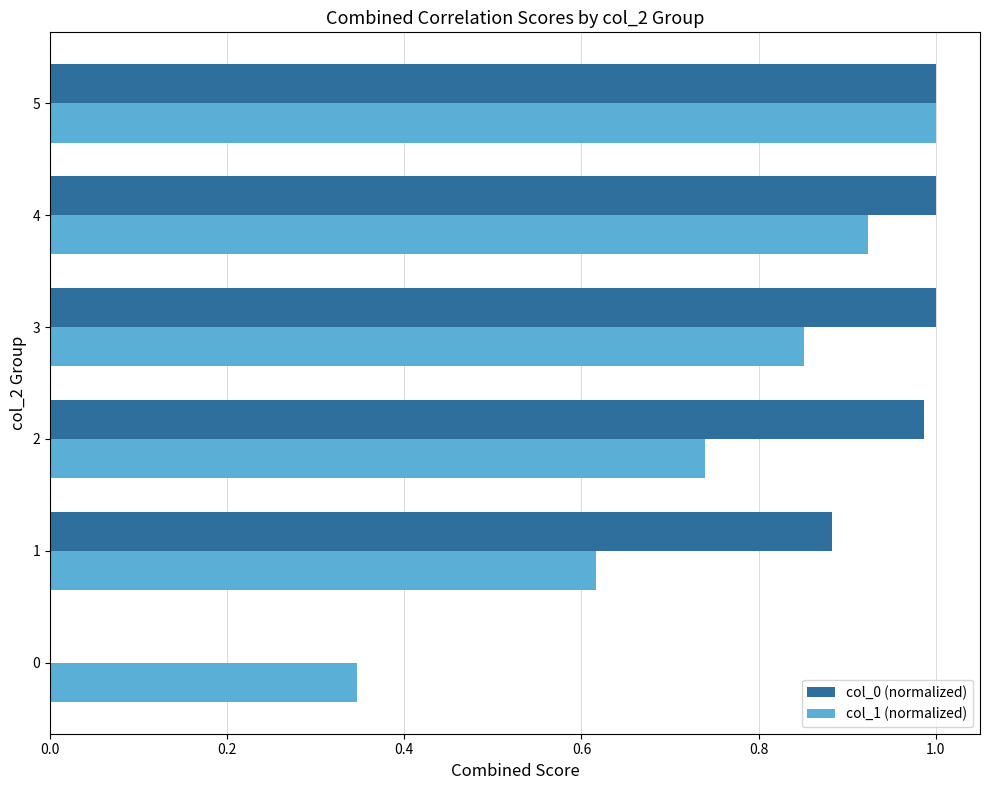

What is the sum of the col_0 (normalized) values at 4 and 5?

2.0